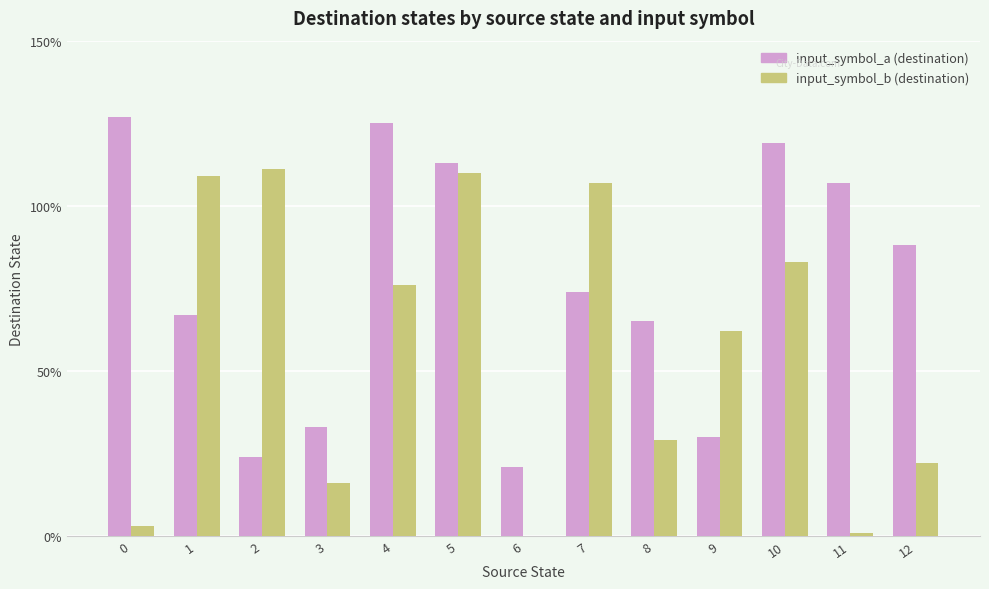

What is the sum of all input_symbol_a (destination) values?

993